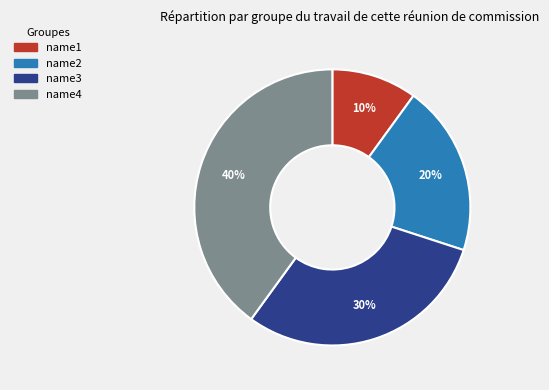

How many segments does this pie chart have?

4